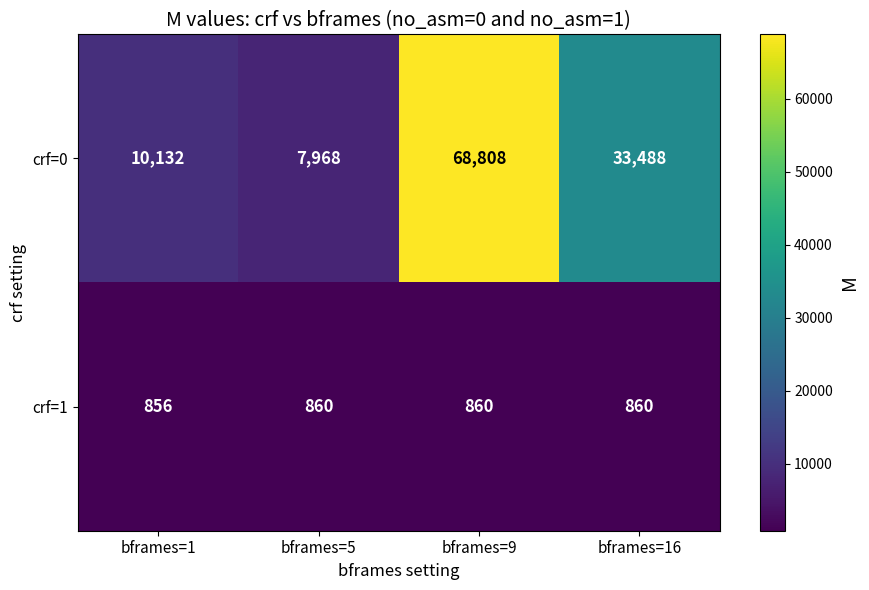

What is the smallest value displayed?

856